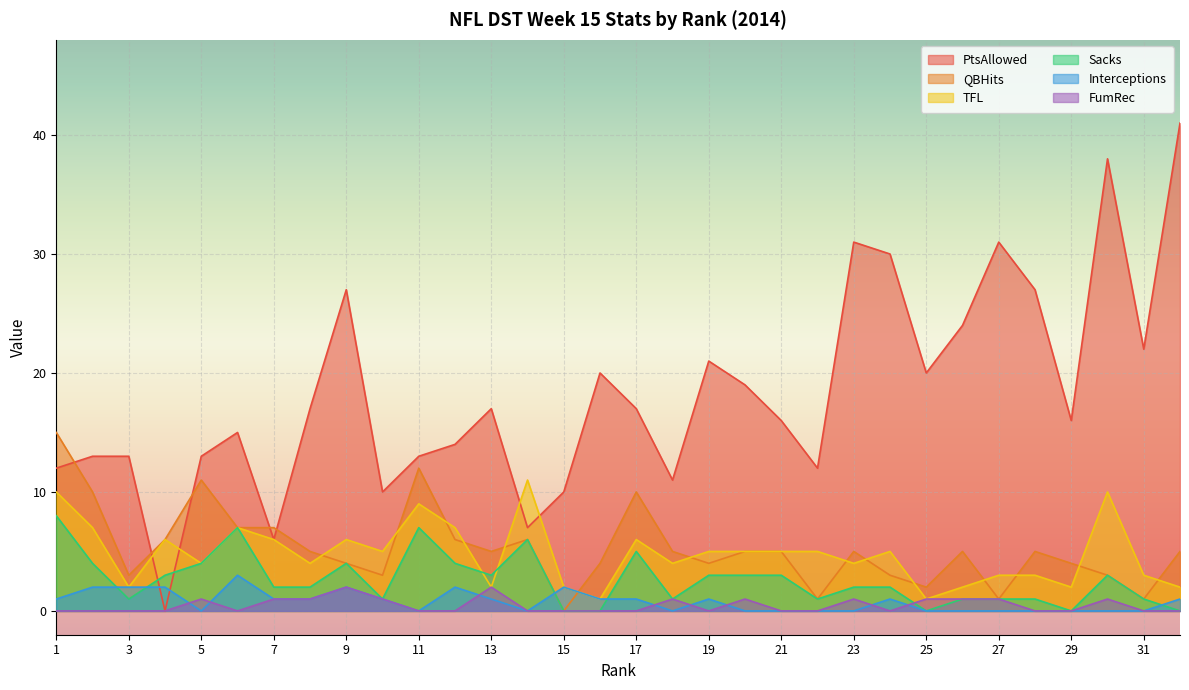

Where is the first local maximum for QBHits?

5